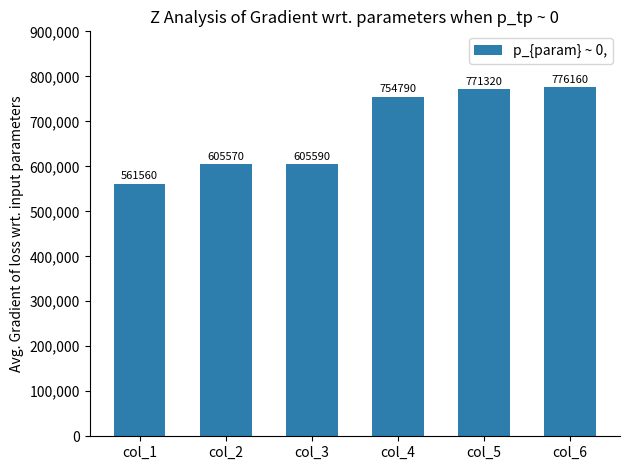

How many series are shown in this chart?

1